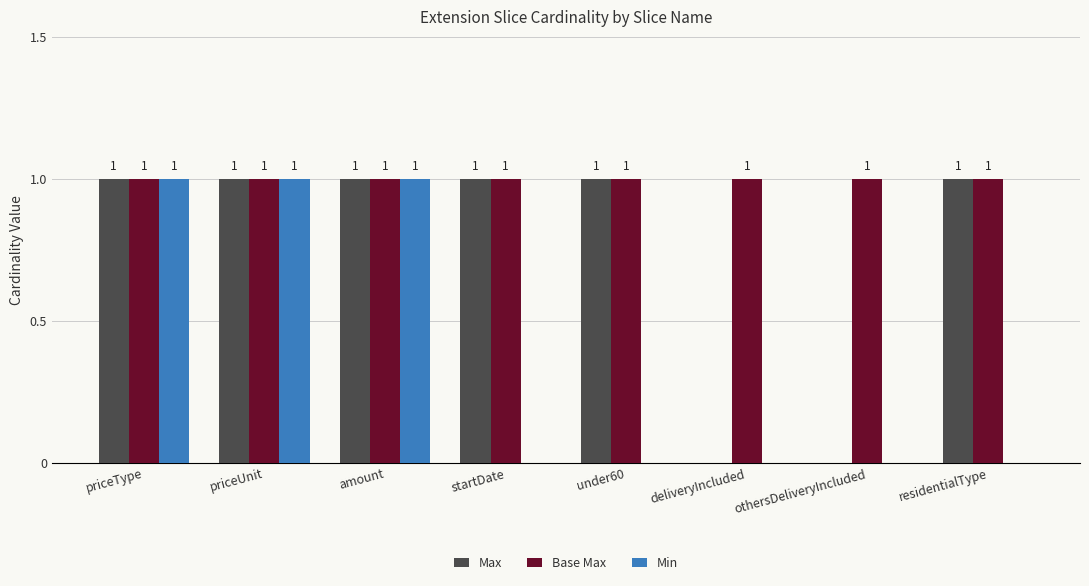

Is it true that Base Max equals 1 at amount?

True